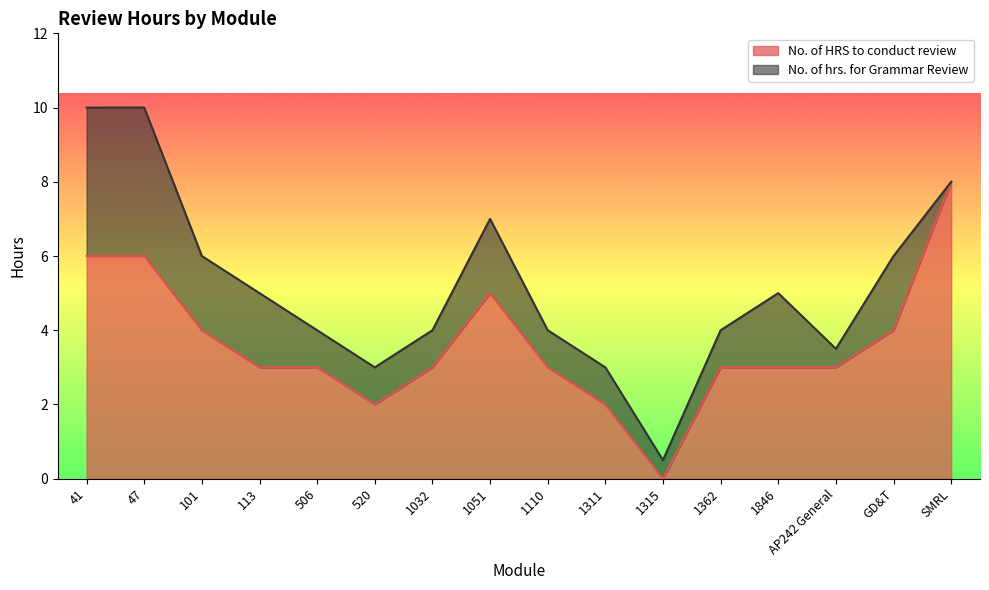

Reading right to left, what are all the values shown in this chart?

8	4	3	3	3	0	2	3	5	3	2	3	3	4	6	6